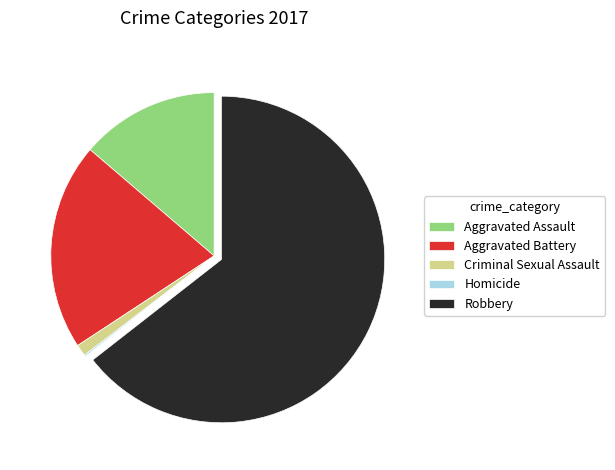

True or false: Criminal Sexual Assault accounts for 1% of the total.

True